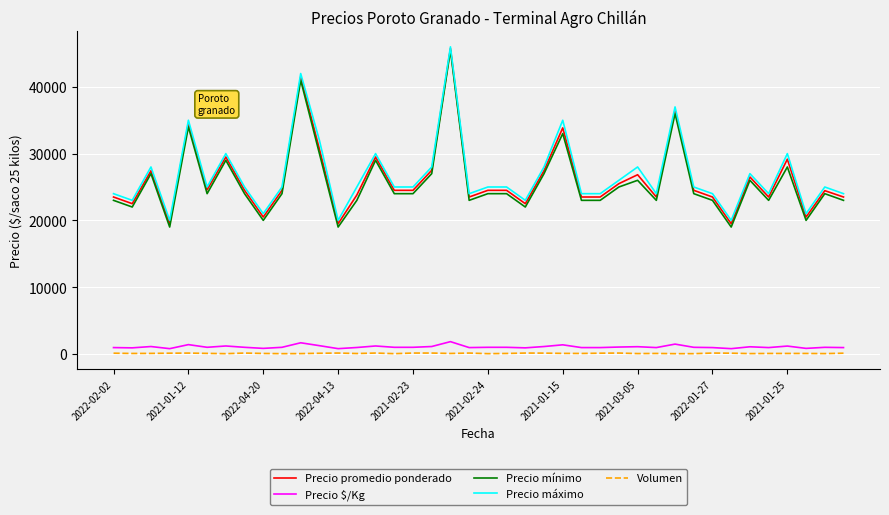

True or false: Precio $/Kg and Volumen intersect in this chart.

False